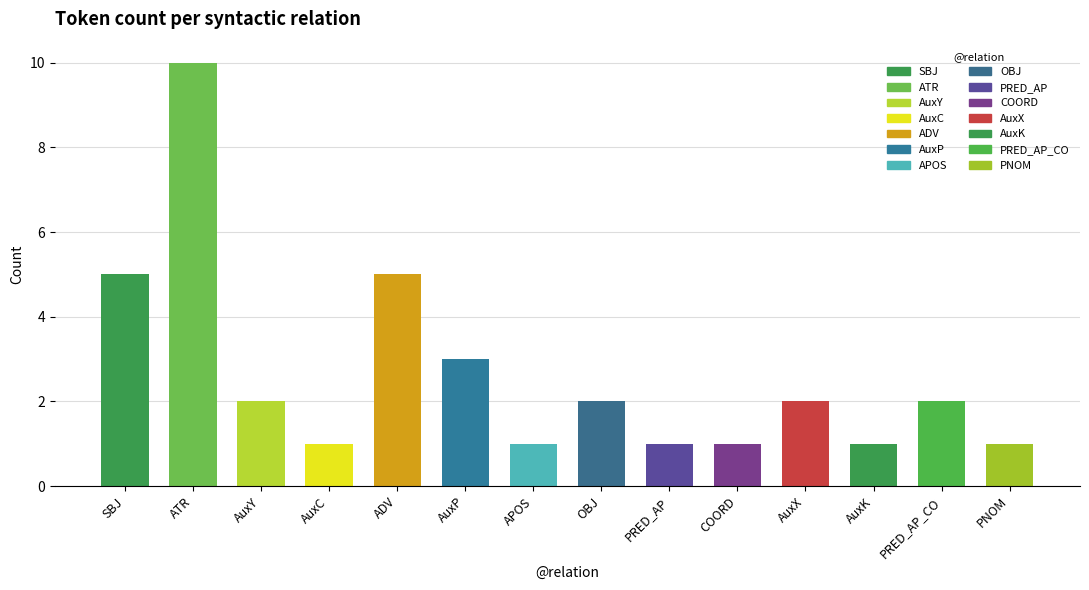

Where does the data first go above 2?

SBJ